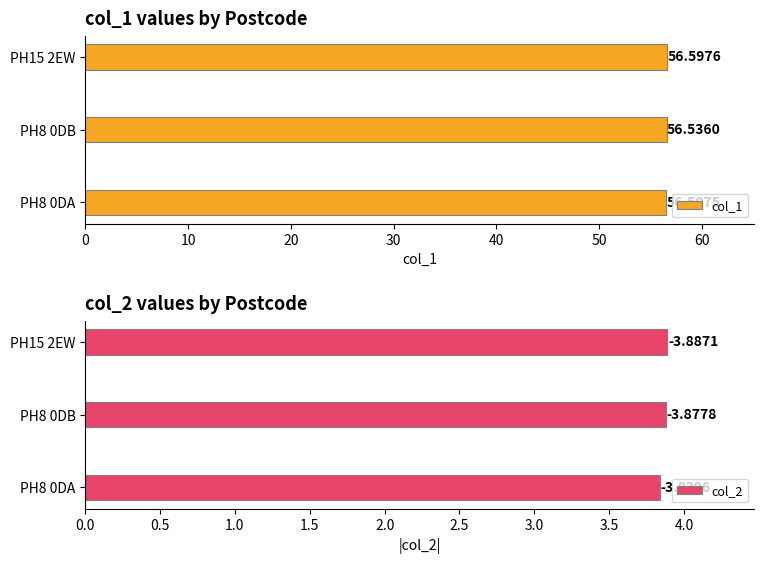

True or false: col_1 has a value of 56.5 at PH8 0DA.

True